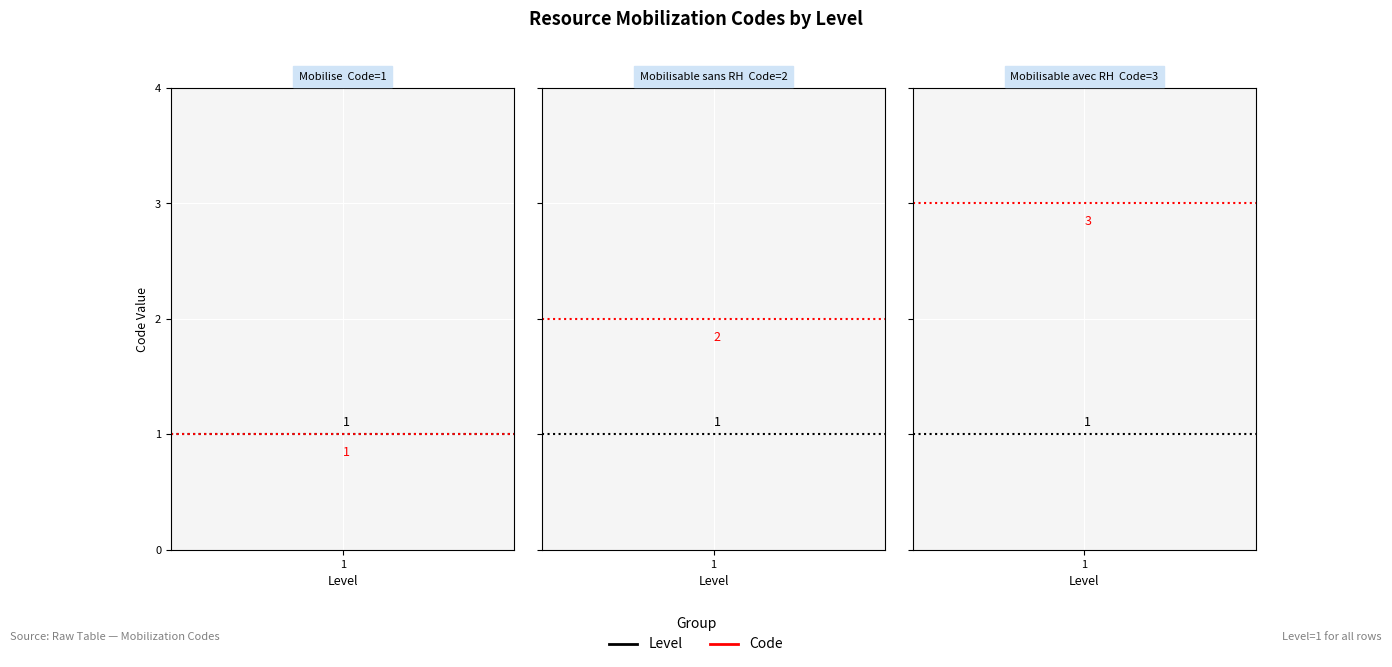

The chart shows a value of 1 at 1. True or false?

False